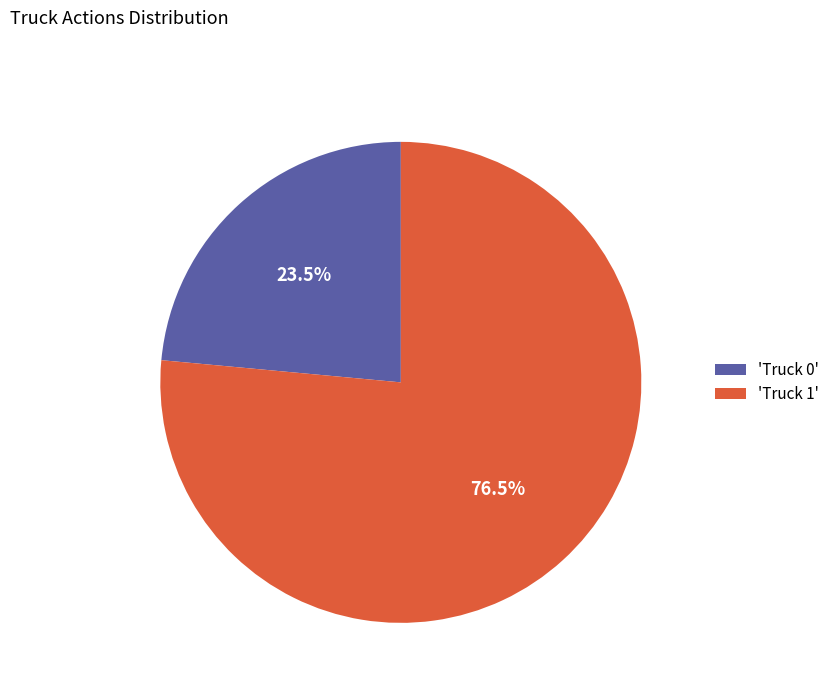

What portion of the pie excludes 'Truck 1'?

23.5%